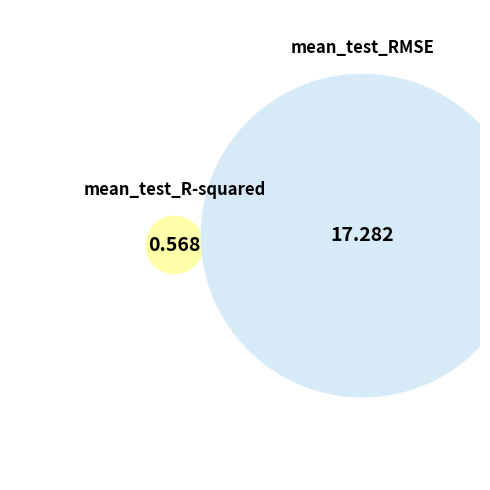

Count the number of slices in the pie.

2